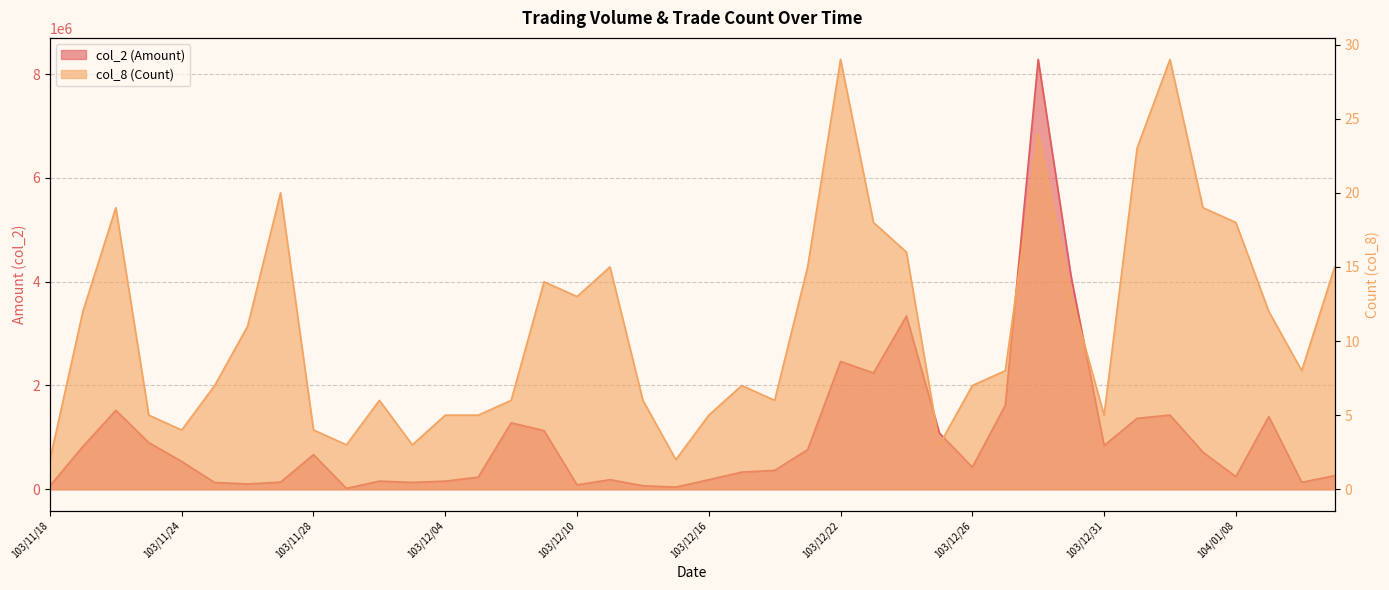

Reading right to left, list all the values displayed in this chart.

col_2 (Amount): 104/01/13=263200	104/01/12=134500	104/01/09=1401450	104/01/08=243450	104/01/07=715700	104/01/06=1430450	104/01/05=1366750	103/12/31=843000	103/12/30=4095950	103/12/29=8282250	103/12/27=1617050	103/12/26=426950	103/12/25=1085050	103/12/24=3338550	103/12/23=2241050	103/12/22=2463750	103/12/19=764190	103/12/18=364180	103/12/17=331100	103/12/16=184030	103/12/15=42890	103/12/12=68200	103/12/11=185030	103/12/10=85580	103/12/09=1130290	103/12/08=1280850	103/12/05=233800	103/12/04=156550	103/12/03=132650	103/12/02=157850	103/12/01=16750	103/11/28=668450	103/11/27=137600	103/11/26=103550	103/11/25=130190	103/11/24=536440	103/11/21=899450	103/11/20=1521650	103/11/19=825960	103/11/18=64880
col_8 (Count): 104/01/13=15	104/01/12=8	104/01/09=12	104/01/08=18	104/01/07=19	104/01/06=29	104/01/05=23	103/12/31=5	103/12/30=13	103/12/29=24	103/12/27=8	103/12/26=7	103/12/25=3	103/12/24=16	103/12/23=18	103/12/22=29	103/12/19=15	103/12/18=6	103/12/17=7	103/12/16=5	103/12/15=2	103/12/12=6	103/12/11=15	103/12/10=13	103/12/09=14	103/12/08=6	103/12/05=5	103/12/04=5	103/12/03=3	103/12/02=6	103/12/01=3	103/11/28=4	103/11/27=20	103/11/26=11	103/11/25=7	103/11/24=4	103/11/21=5	103/11/20=19	103/11/19=12	103/11/18=2